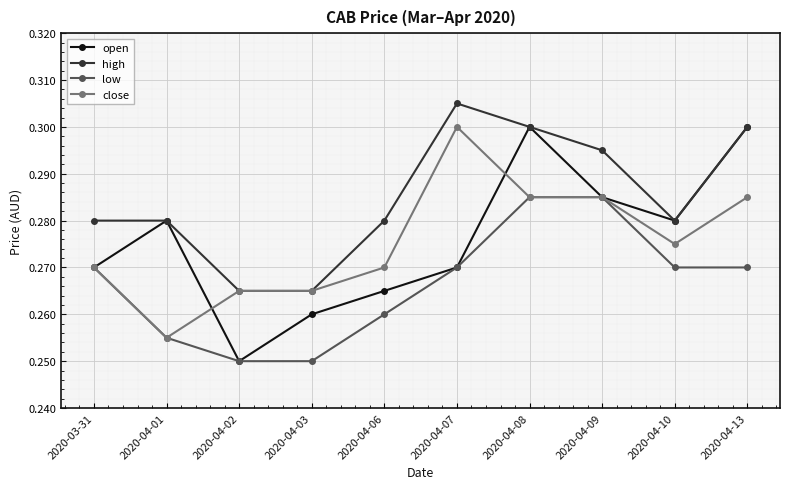

Is the value of low at 2020-04-08 greater than the value of close at 2020-04-02?

Yes